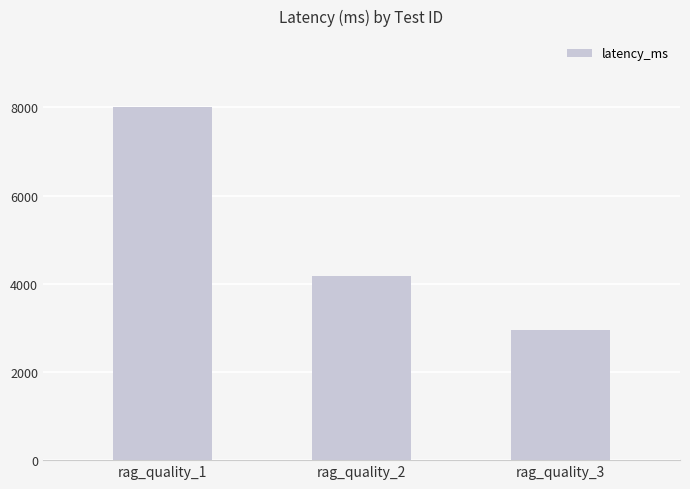

Read the value at rag_quality_1, to the nearest 10.

8020